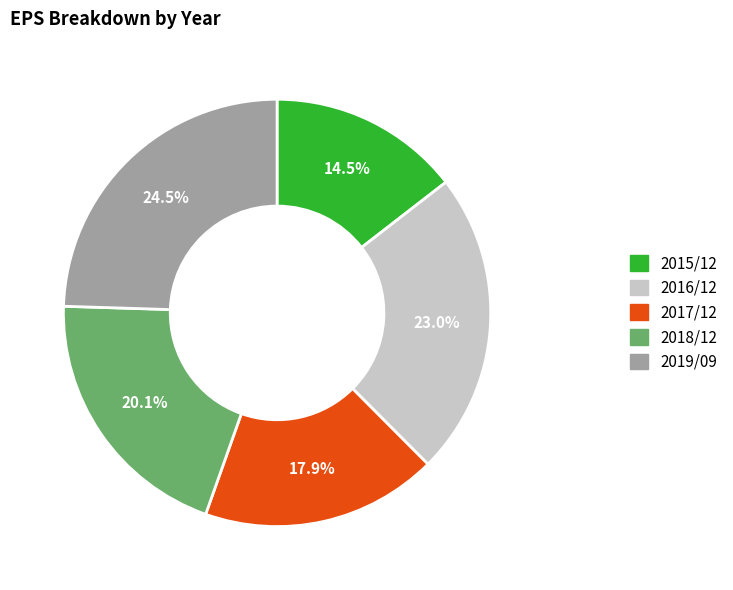

To the nearest percent, what is the difference between the 2018/12 and 2019/09 slice percentages?

4%